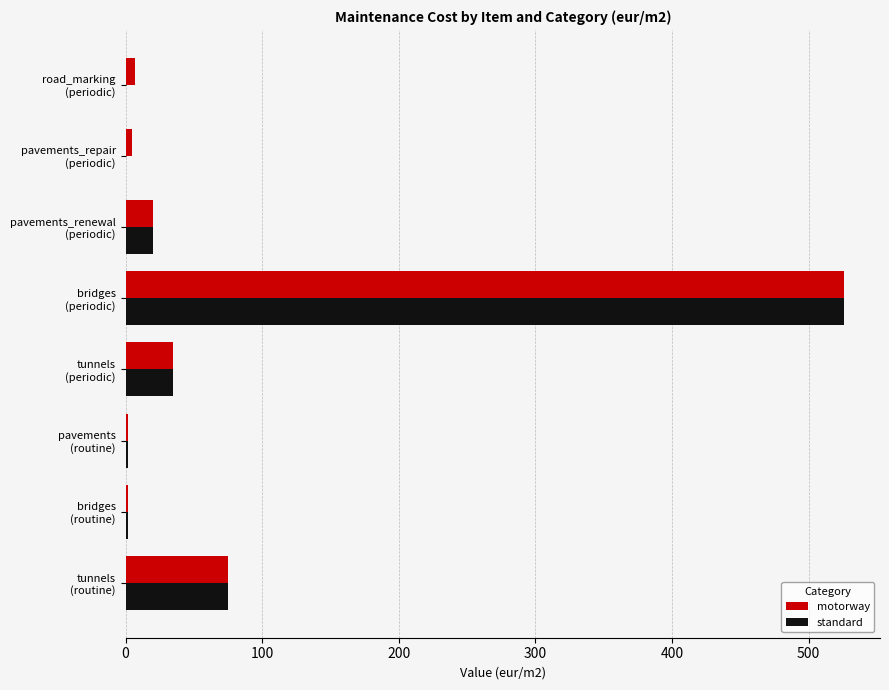

What is the greatest value displayed?

526.0